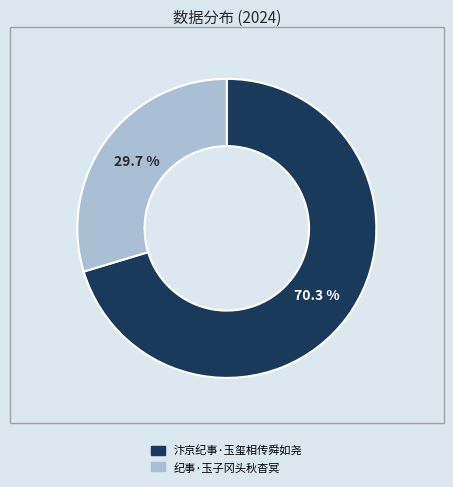

Is it true that 汴京纪事·玉玺相传舜如尧 is 70% of the pie?

True